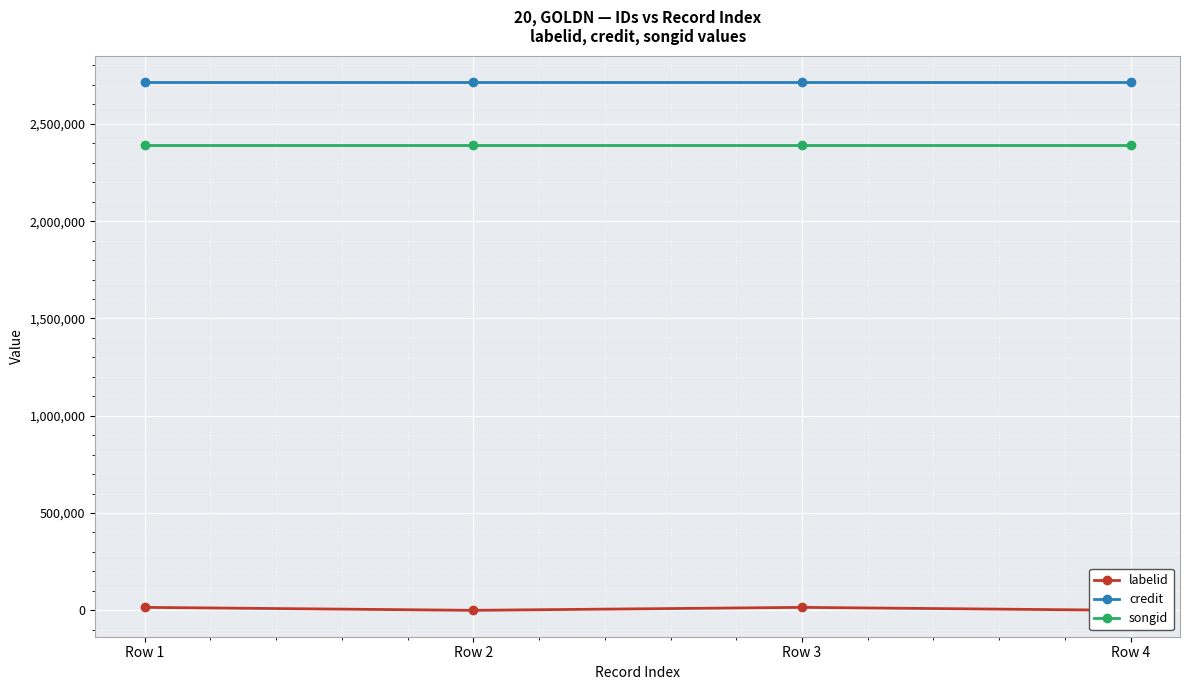

The value of songid at Row 4 is 2391775. True or false?

True